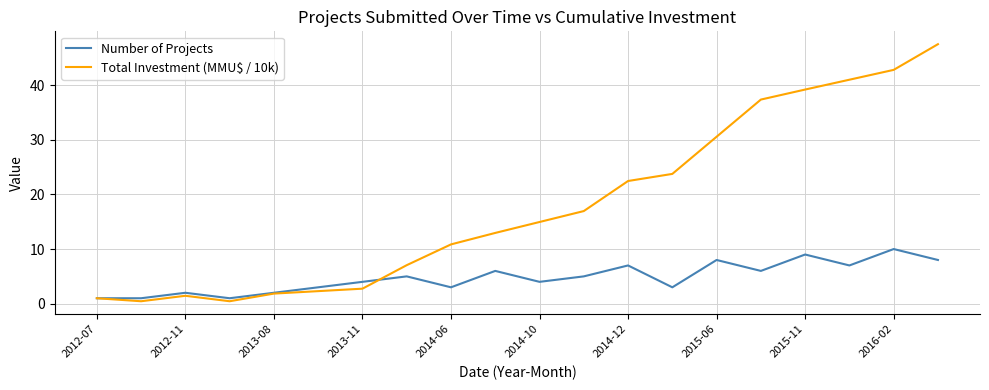

What is the sum of all Number of Projects values?

95.0